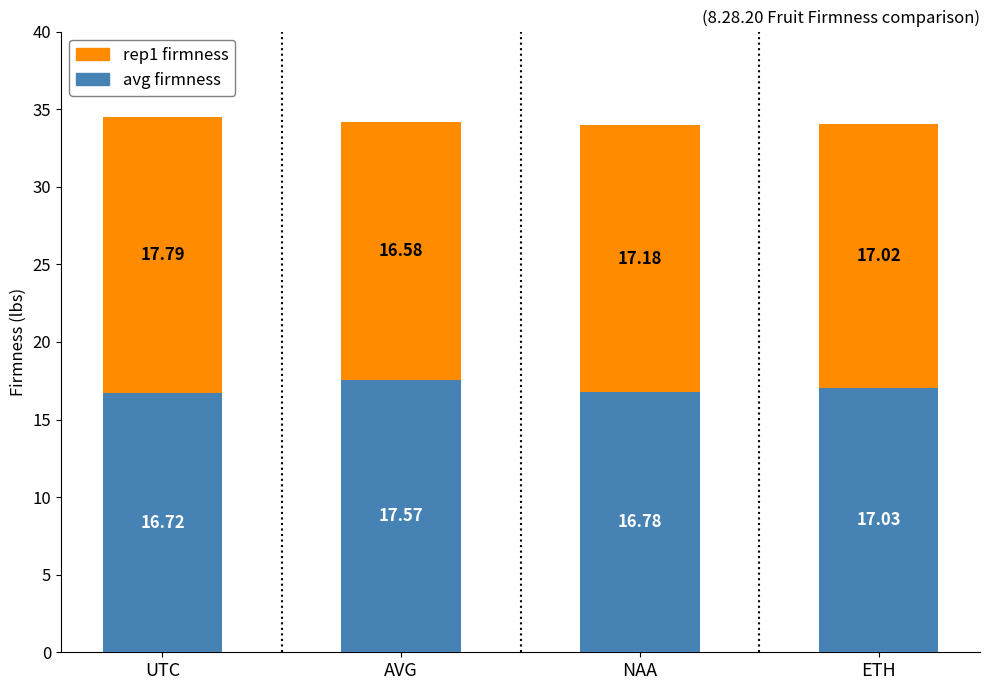

At which label does avg firmness first exceed 17?

AVG